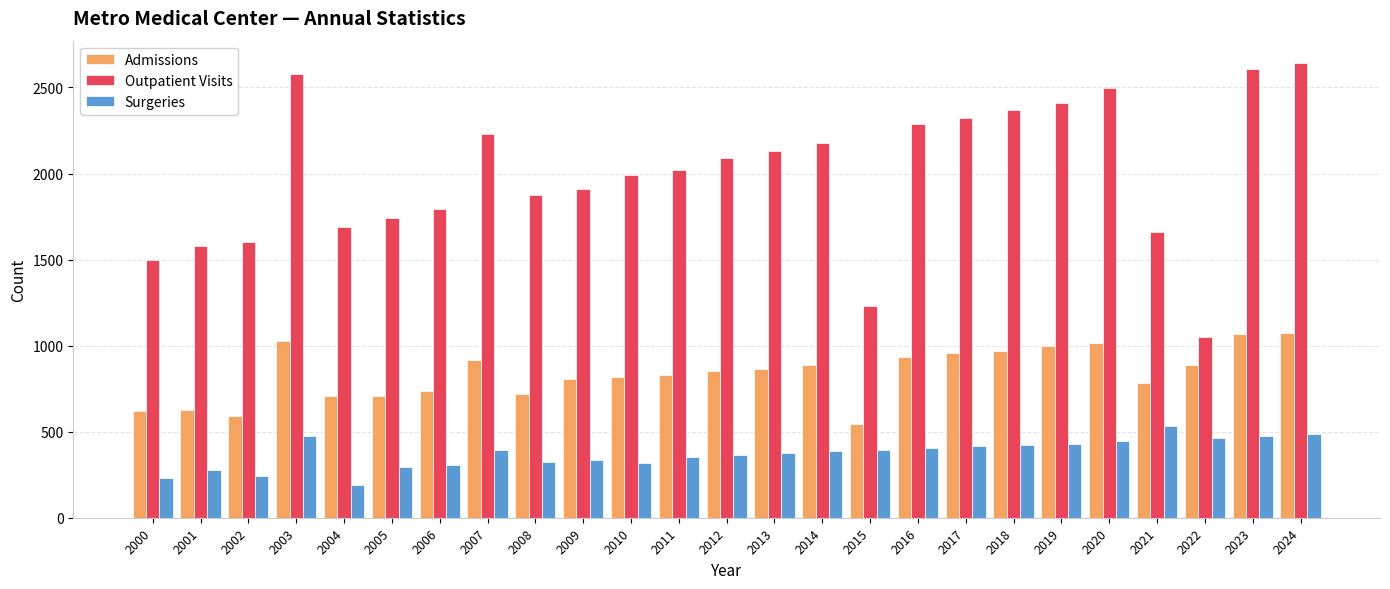

What is the value of the Outpatient Visits bar at the 9th from the left?

1875